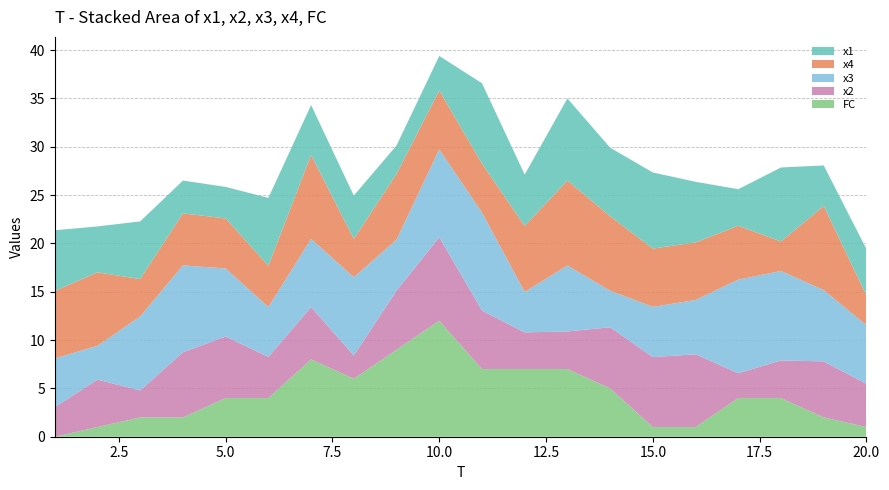

Reading left to right, extract all data points from this chart.

x1: 1=6.3	2=4.7	3=6.0	4=3.4	5=3.3	6=7.0	7=5.2	8=4.5	9=3.0	10=3.6	11=8.3	12=5.3	13=8.5	14=7.1	15=7.9	16=6.3	17=3.8	18=7.7	19=4.2	20=4.8
x2: 1=3.1	2=4.9	3=2.8	4=6.7	5=6.4	6=4.2	7=5.4	8=2.4	9=6.1	10=8.6	11=6.1	12=3.8	13=3.9	14=6.3	15=7.2	16=7.5	17=2.6	18=3.9	19=5.8	20=4.5
x3: 1=5.0	2=3.5	3=7.7	4=9.0	5=7.0	6=5.2	7=7.1	8=8.1	9=5.3	10=9.1	11=10.1	12=4.2	13=6.8	14=3.8	15=5.2	16=5.6	17=9.7	18=9.3	19=7.4	20=6.1
x4: 1=7.0	2=7.6	3=3.9	4=5.4	5=5.2	6=4.3	7=8.7	8=4.0	9=6.8	10=6.1	11=5.1	12=6.8	13=8.8	14=7.7	15=6.0	16=6.0	17=5.6	18=3.0	19=8.7	20=3.1
FC: 1=0.0	2=1.0	3=2.0	4=2.0	5=4.0	6=4.0	7=8.0	8=6.0	9=9.0	10=12.0	11=7.0	12=7.0	13=7.0	14=5.0	15=1.0	16=1.0	17=4.0	18=4.0	19=2.0	20=1.0